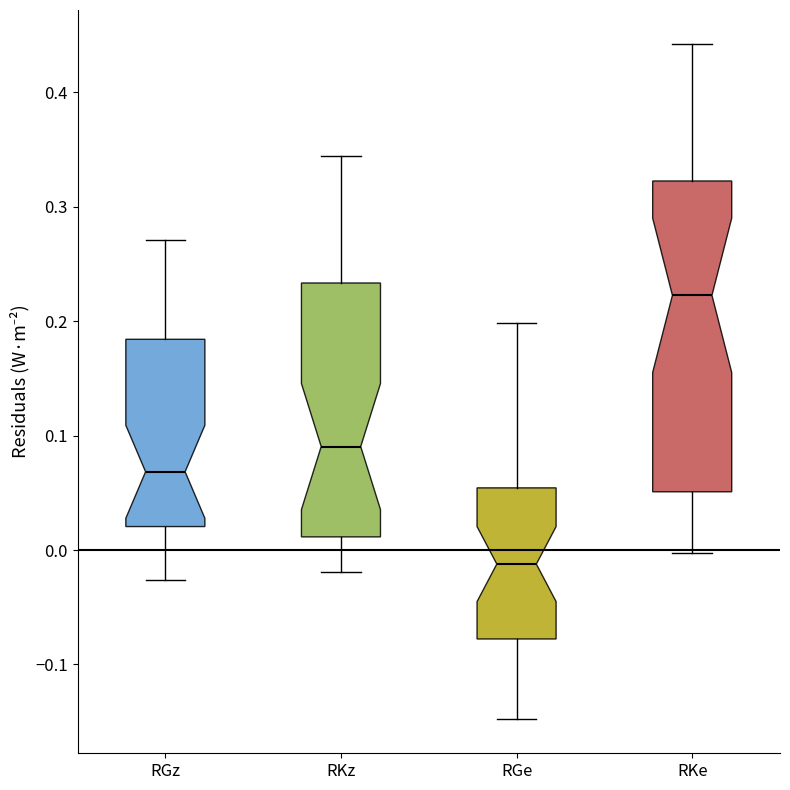

Where is the lower edge of the box for RGe on the y-axis? The values are not printed on the chart, so give them approximately, as read against the axis.

-0.08